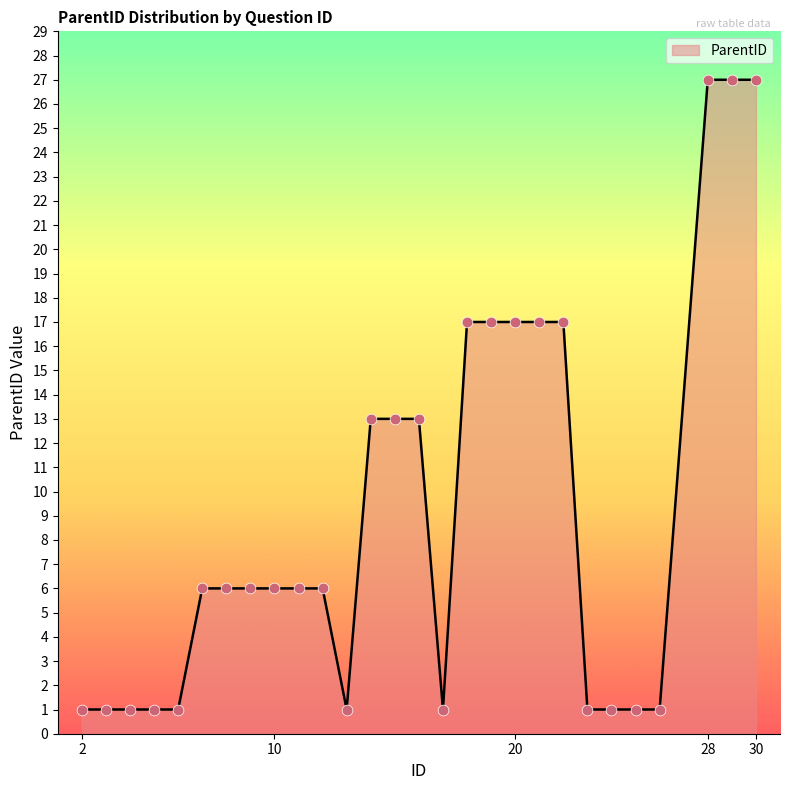

What is the maximum value shown in the chart?

27